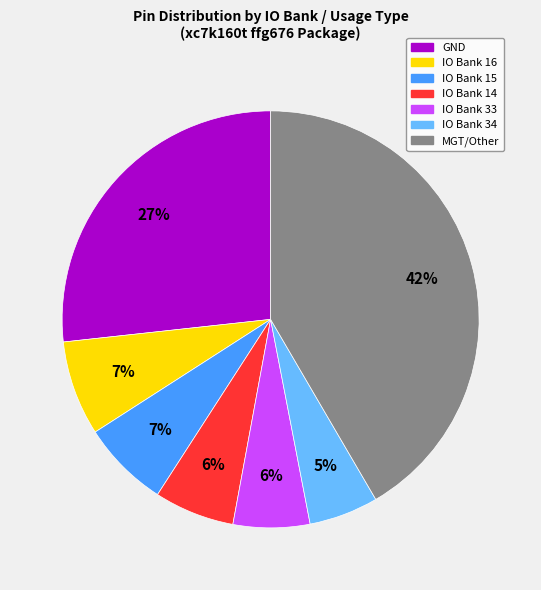

Which category has the smallest portion of the pie?

IO Bank 34